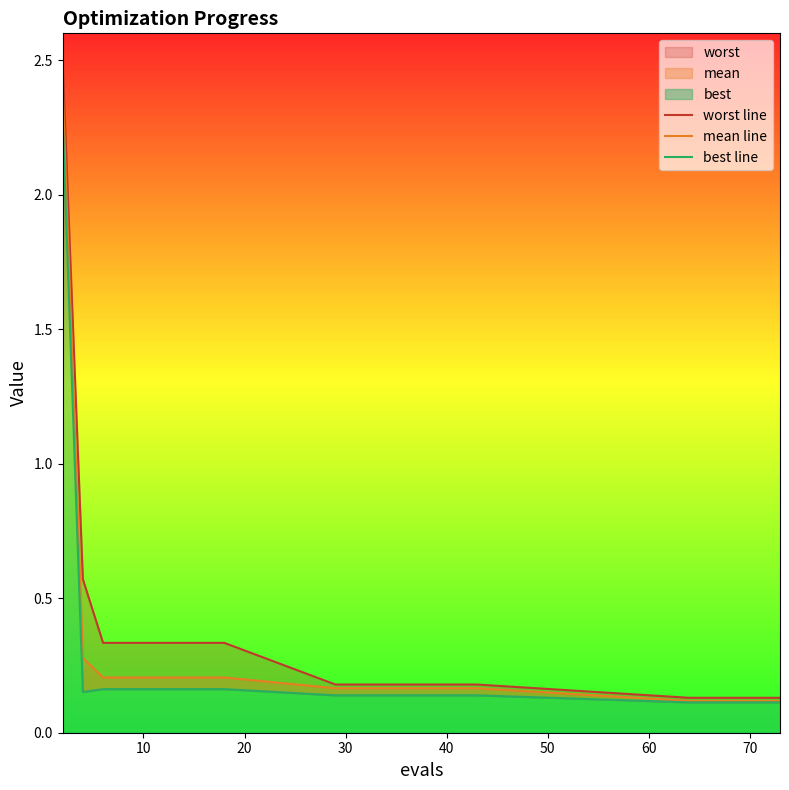

True or false: best line has a value of 0.2 at 12.

False